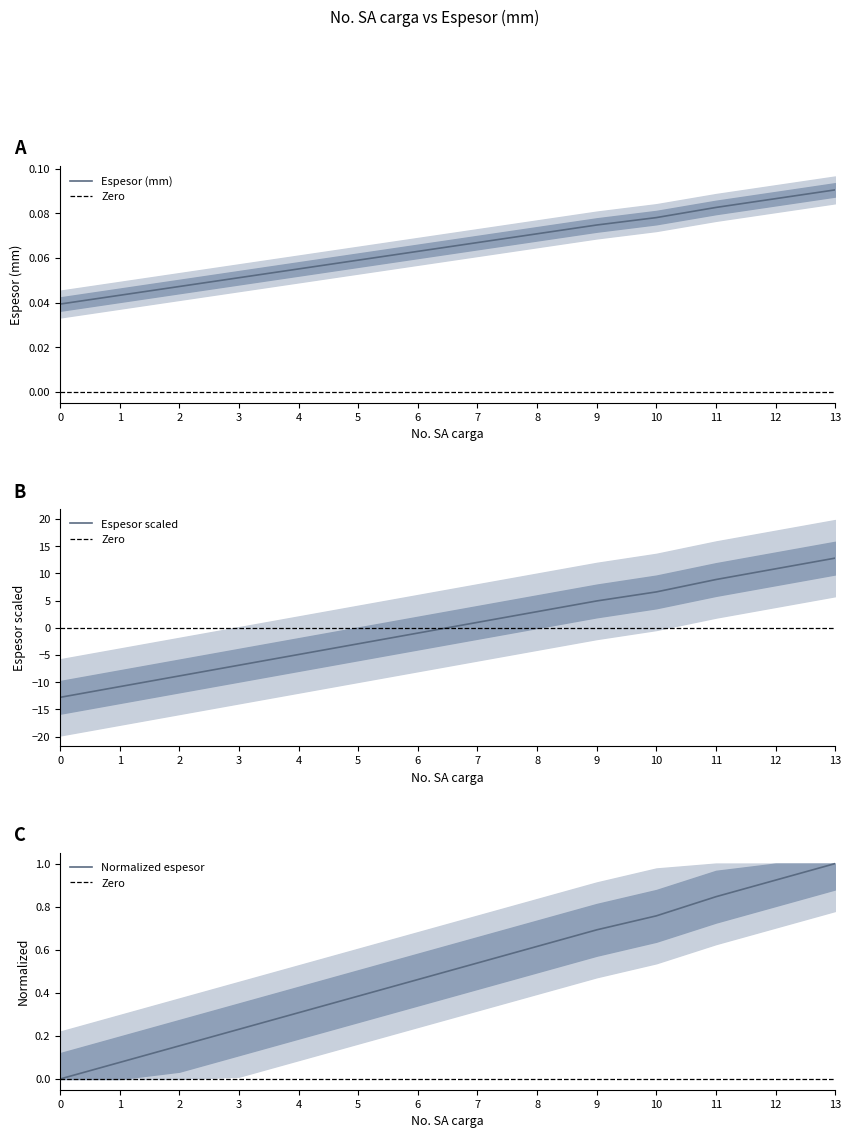

Does the chart have visible grid lines?

No